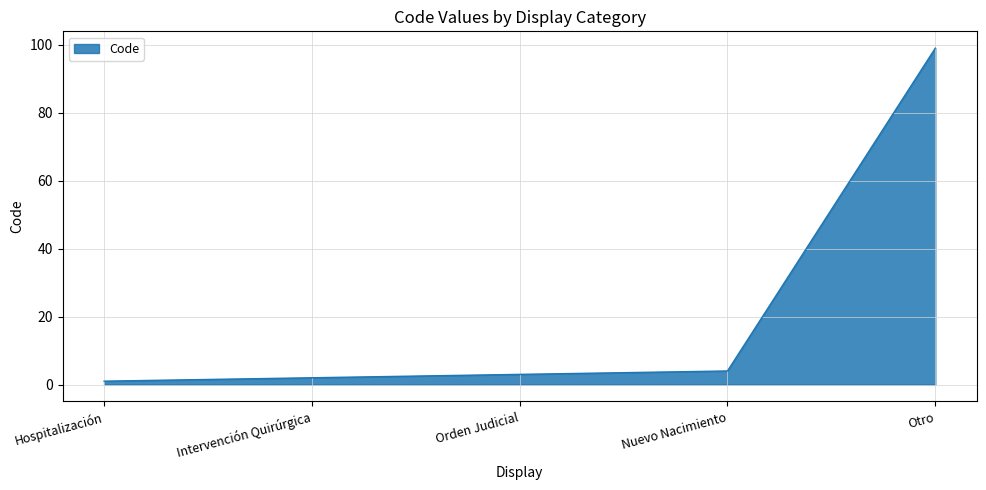

At which label is the value closest to 50?

Nuevo Nacimiento